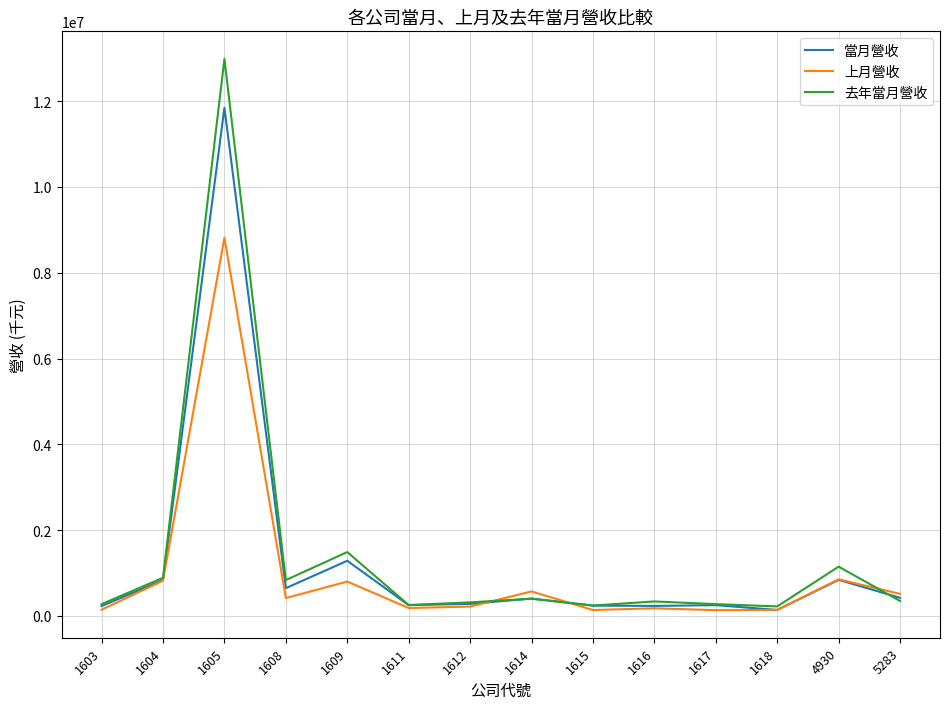

Which series changed the most between 1604 and 1605?

去年當月營收